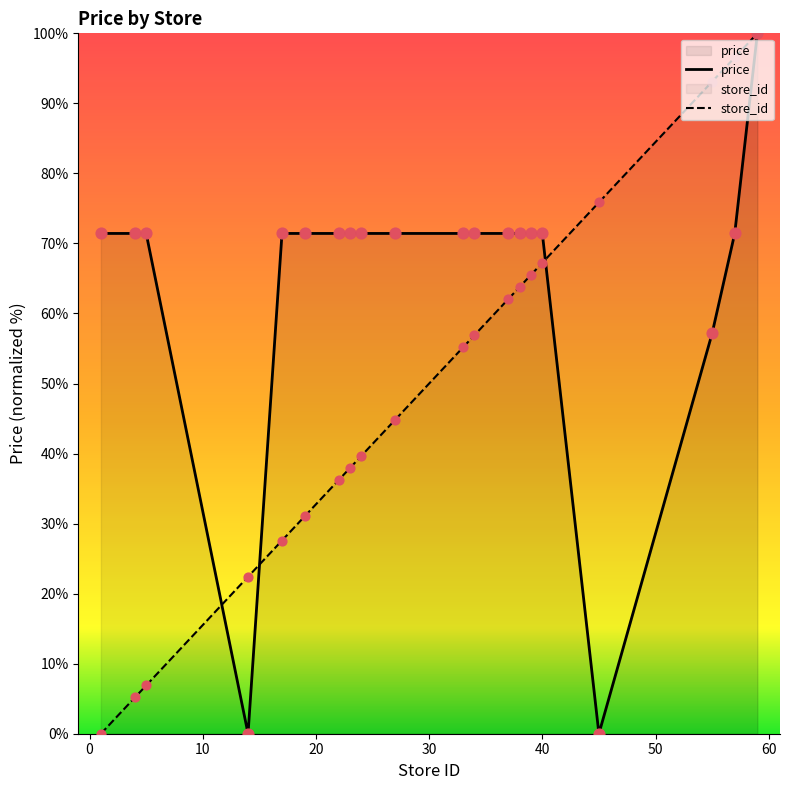

Which series has the largest total across all categories?

price